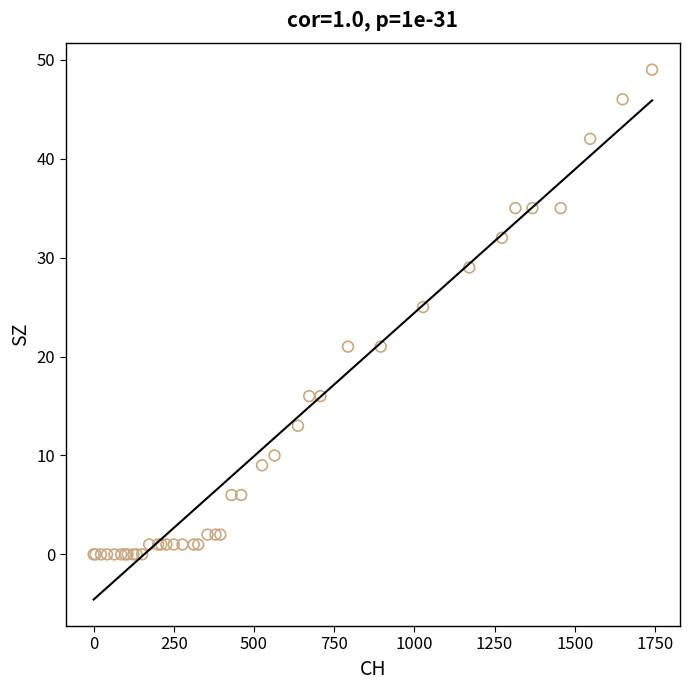

What Y value in the scatter plot is closest to 24?

25